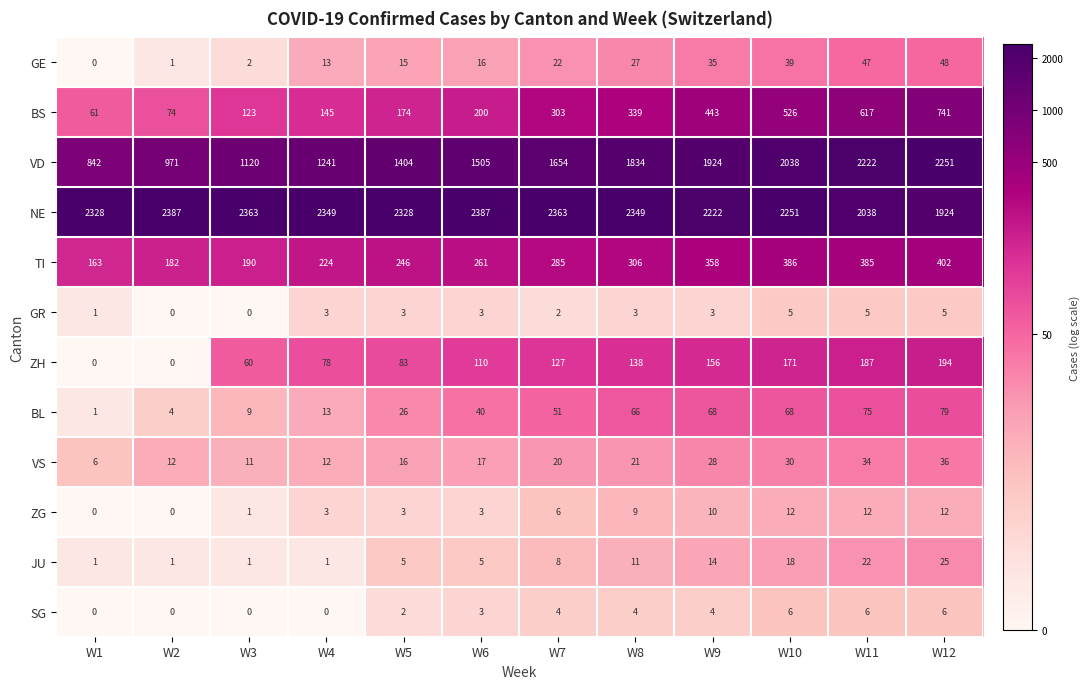

What is the difference between the second highest and minimum values in the GE series?

47